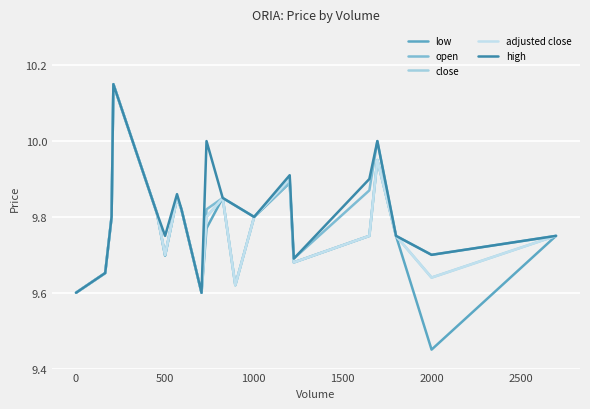

Does the chart have visible grid lines?

Yes